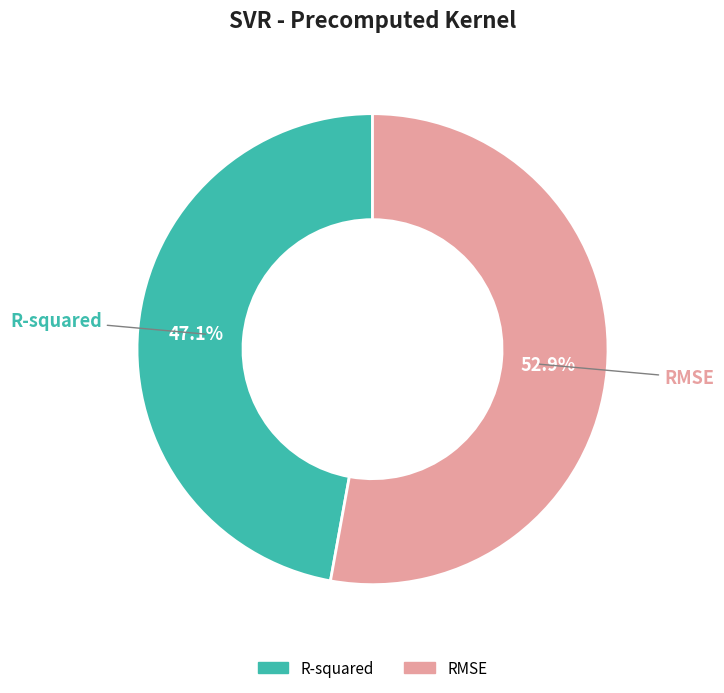

Does any single category account for the majority?

Yes